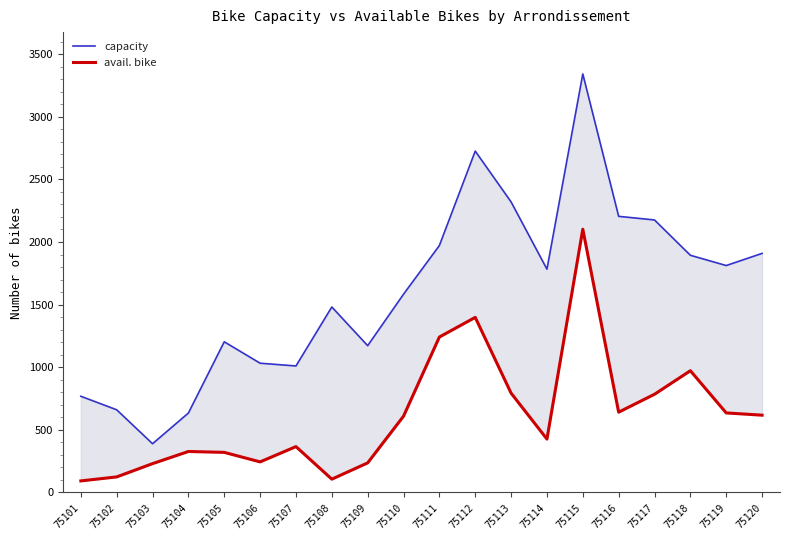

What is the sum of all capacity values?

32071